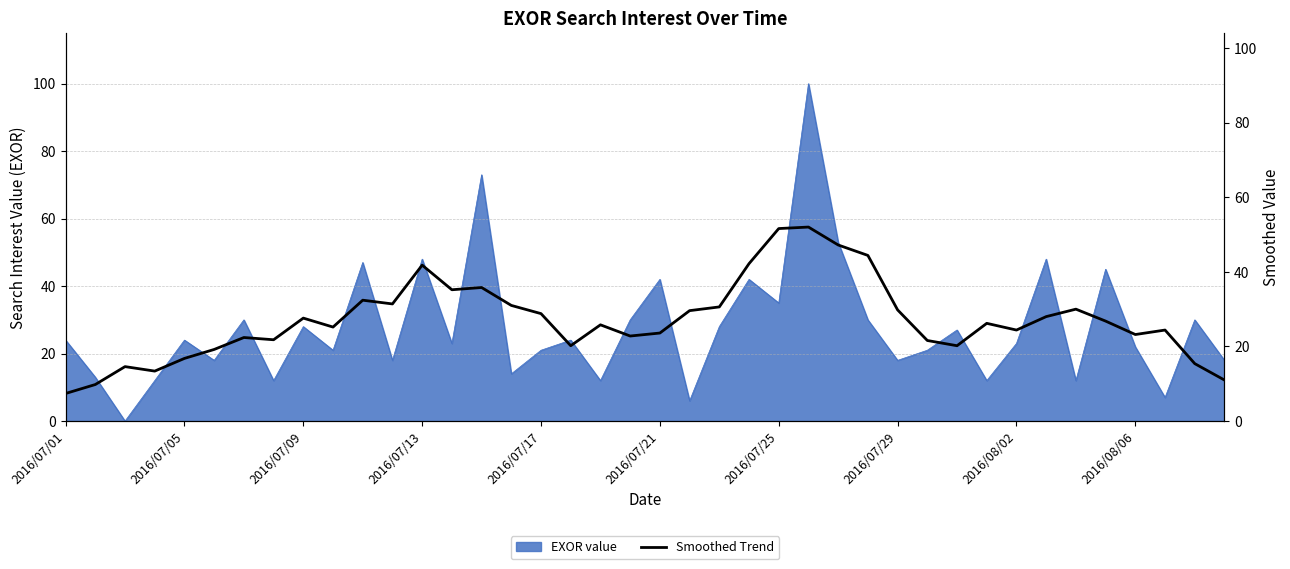

The EXOR value series shows 40 at 2016/07/05. True or false?

False